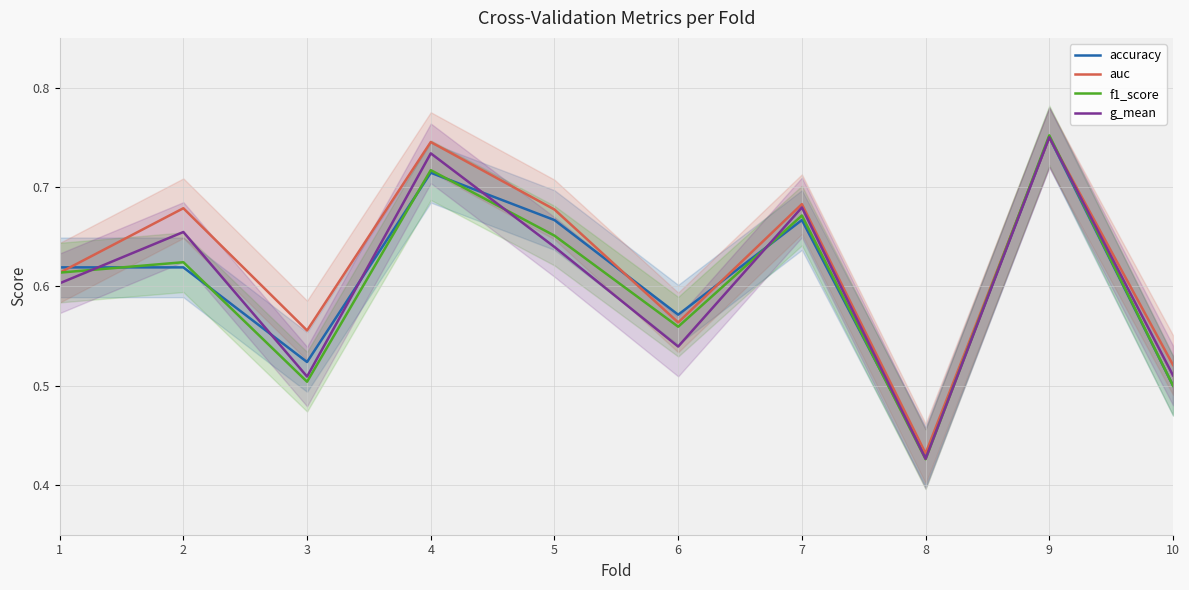

Reading right to left, what are all the values shown in this chart?

accuracy: 10=0.5	9=0.8	8=0.4	7=0.7	6=0.6	5=0.7	4=0.7	3=0.5	2=0.6	1=0.6
auc: 10=0.5	9=0.8	8=0.4	7=0.7	6=0.6	5=0.7	4=0.7	3=0.6	2=0.7	1=0.6
f1_score: 10=0.5	9=0.8	8=0.4	7=0.7	6=0.6	5=0.7	4=0.7	3=0.5	2=0.6	1=0.6
g_mean: 10=0.5	9=0.8	8=0.4	7=0.7	6=0.5	5=0.6	4=0.7	3=0.5	2=0.7	1=0.6